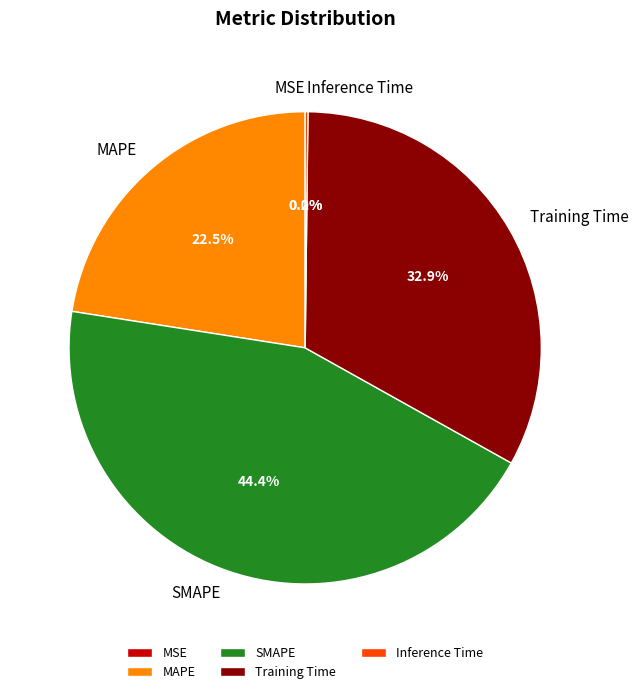

Combined, do SMAPE and Training Time account for over 50%?

Yes